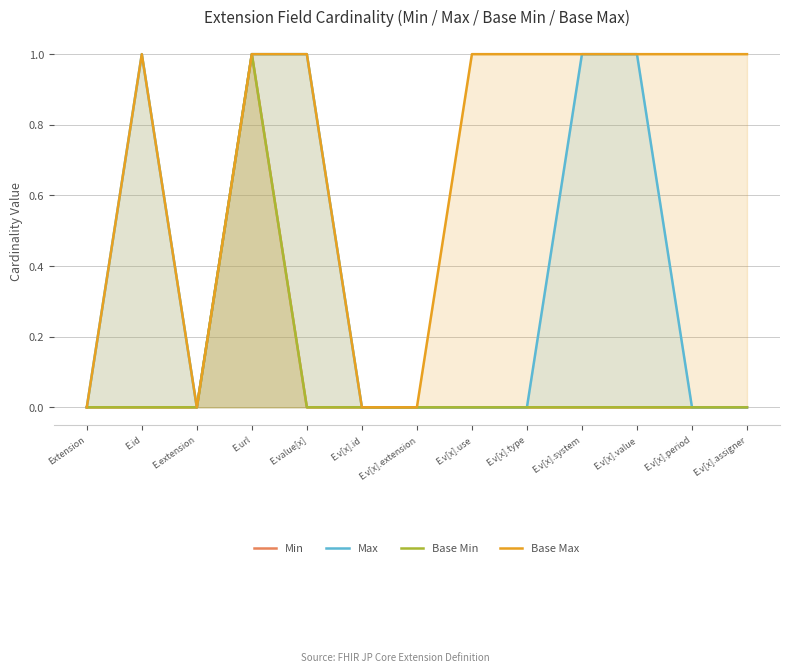

What is the difference between the maximum and minimum values in the Min series?

1